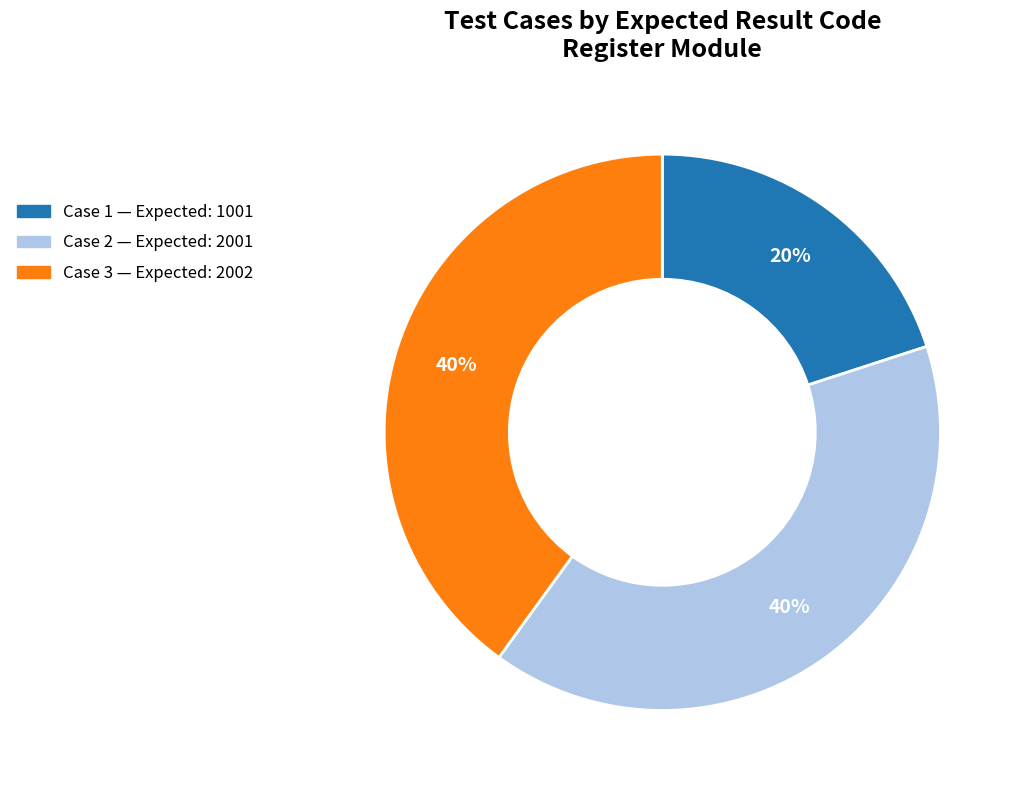

To the nearest percent, what is the difference between the largest and smallest slice percentages?

20%